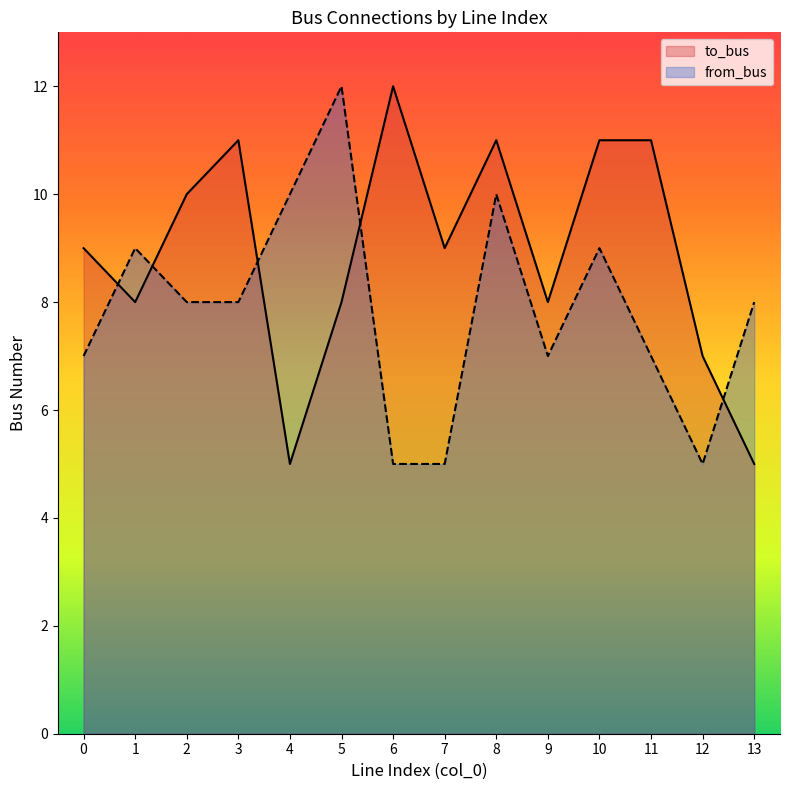

In from_bus, how many points are lower than both neighbors (excluding endpoints)?

2